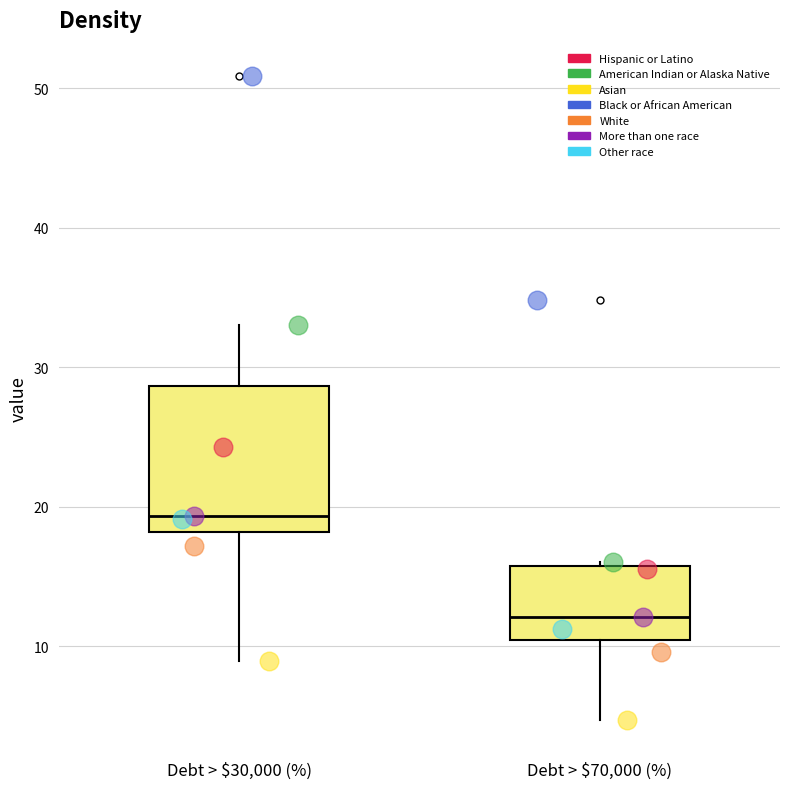

Which box has the lowest median line?

Debt > $70,000 (%)